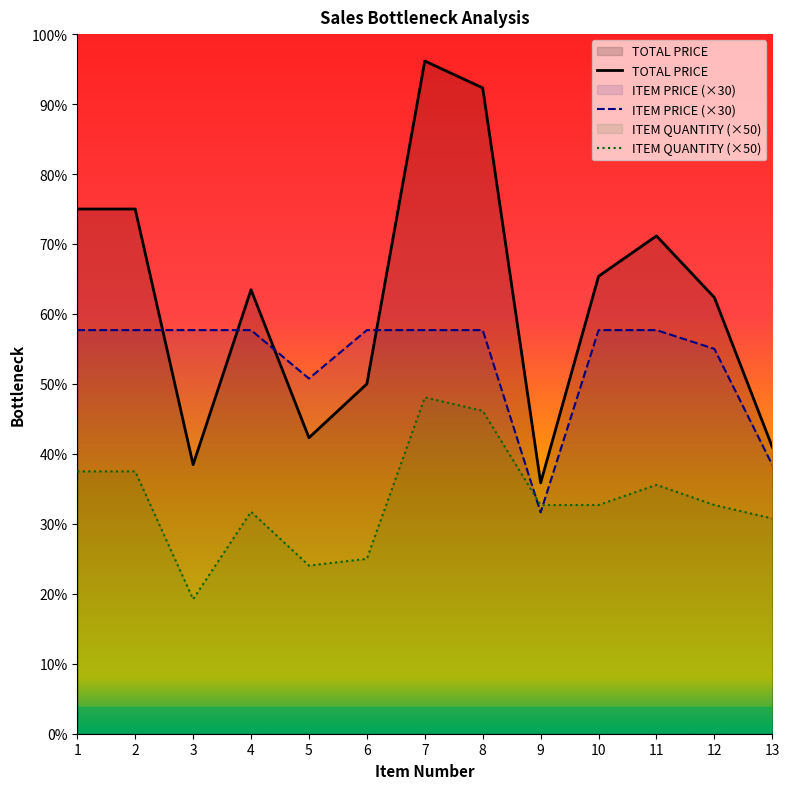

What is the difference between the ITEM PRICE (×30) values at 9 and 7?

1354.8